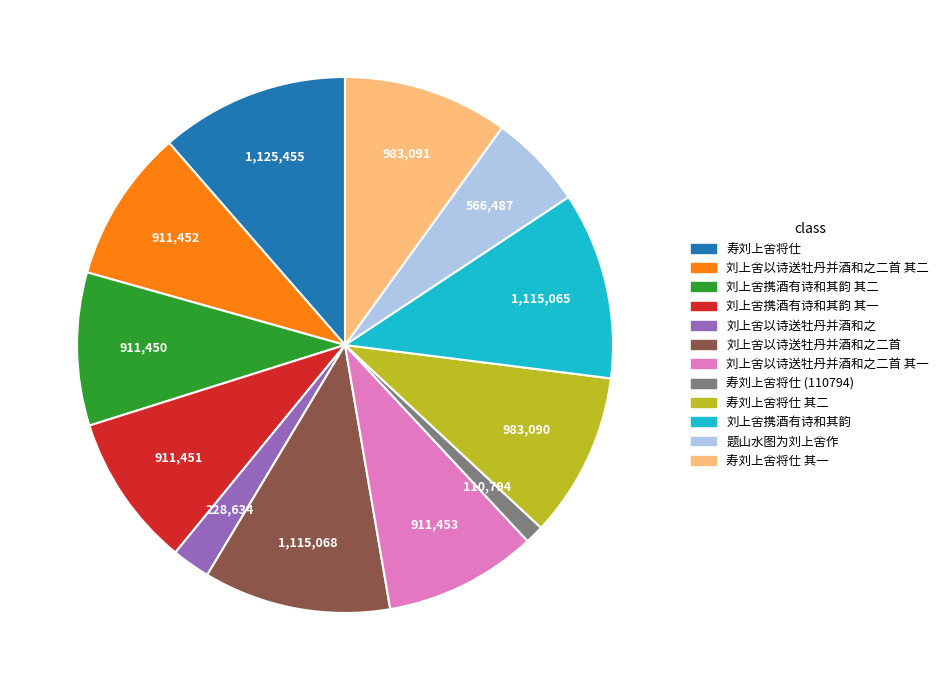

Is there a majority slice in this chart?

No